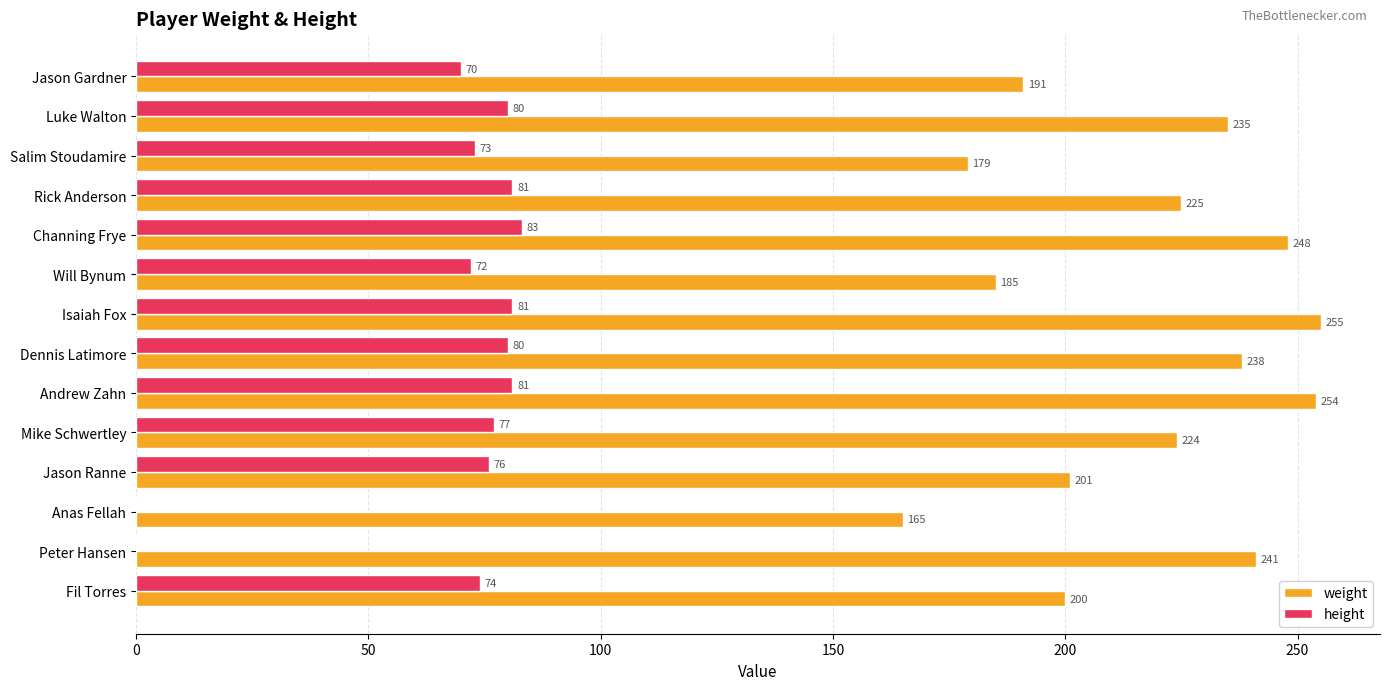

What is the average value of the weight series?

217